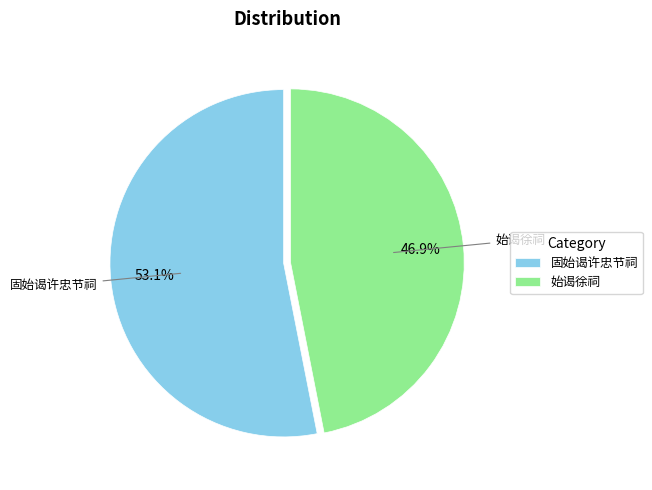

Is it true that 始谒徐祠 is 47% of the pie?

True